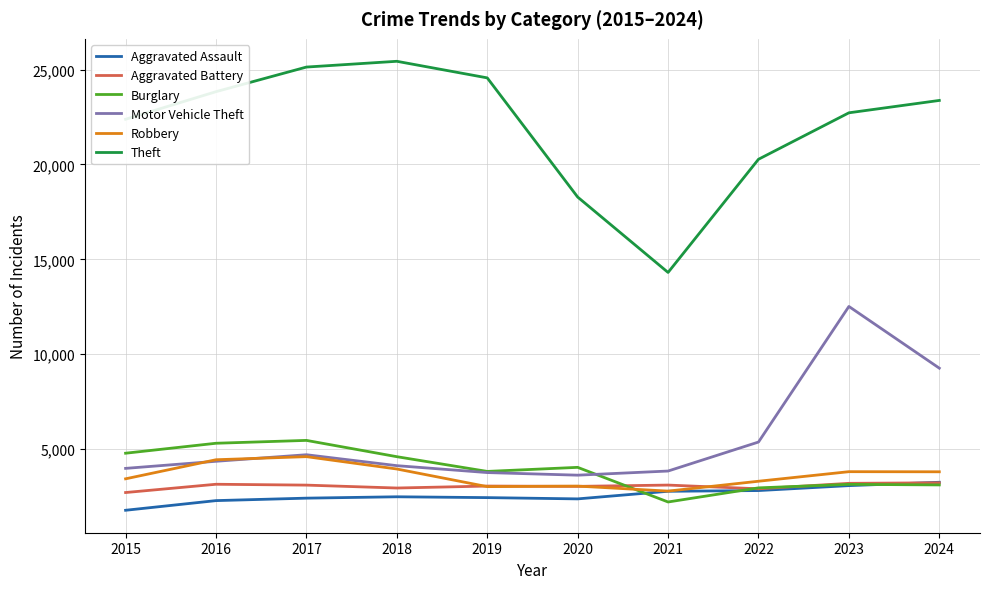

True or false: Robbery has a value of 7079 at 2016.

False